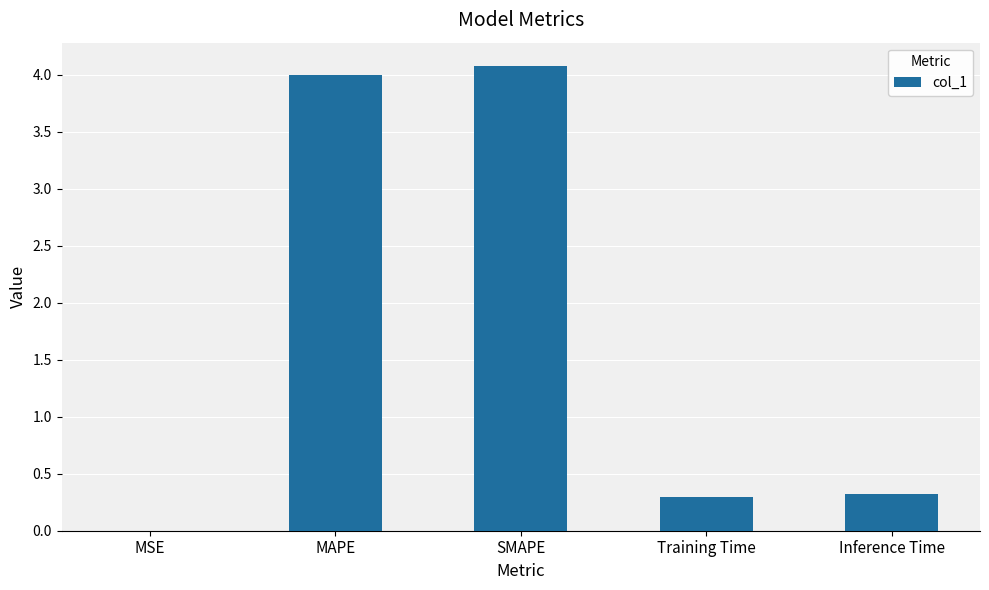

What is the change in value from SMAPE to Inference Time?

-3.8